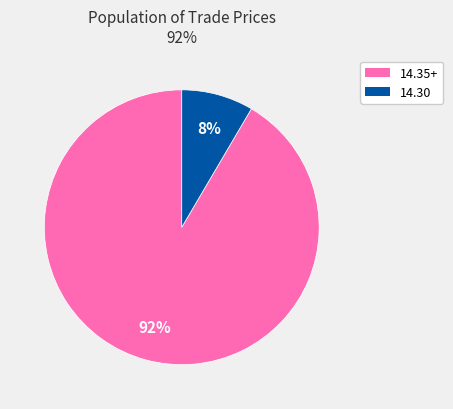

Count the number of slices in the pie.

2